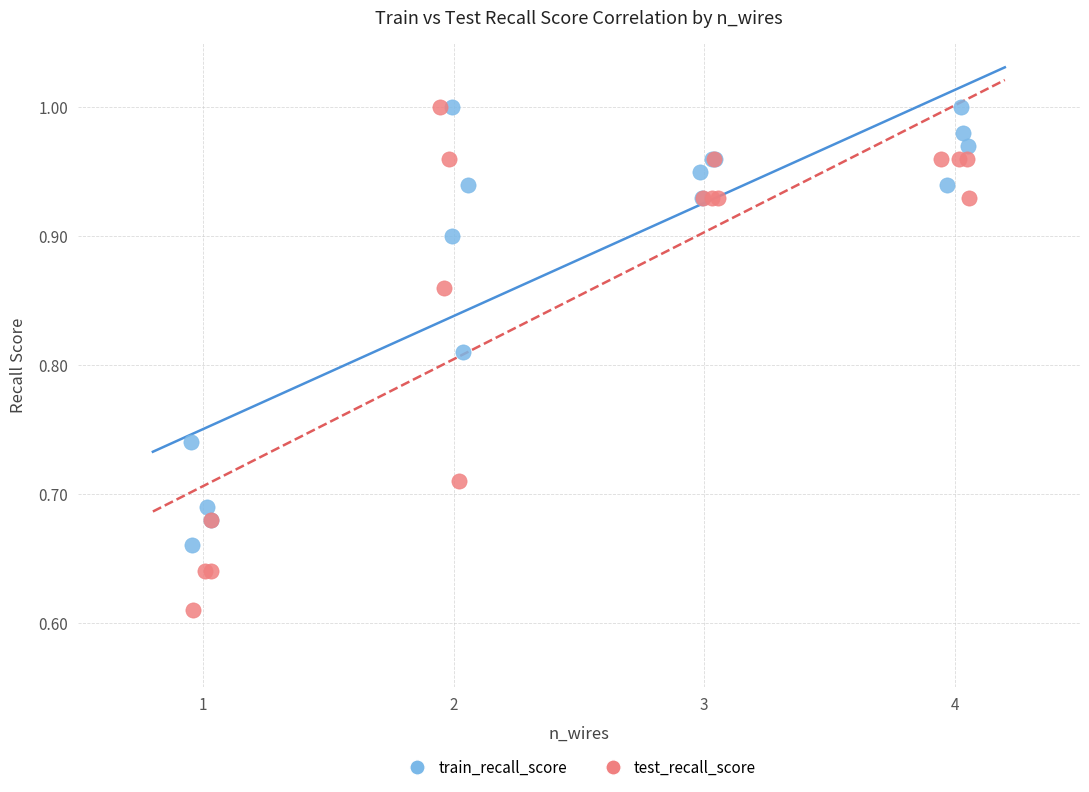

Which series has the largest Y range (max minus min)?

test_recall_score